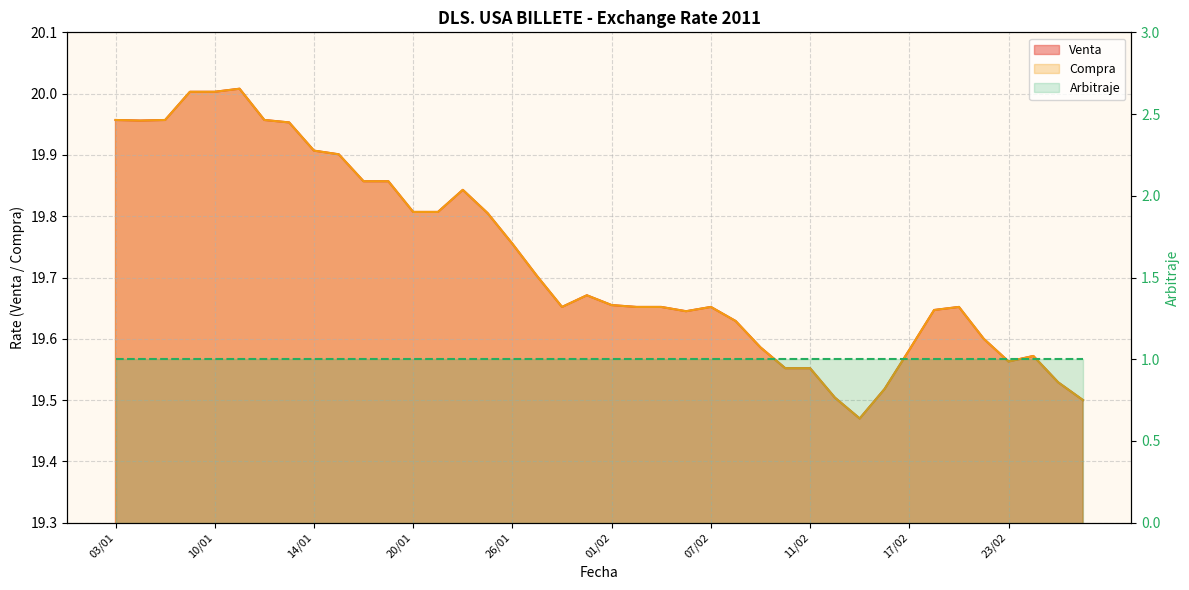

What position from the right is 21/02?

6